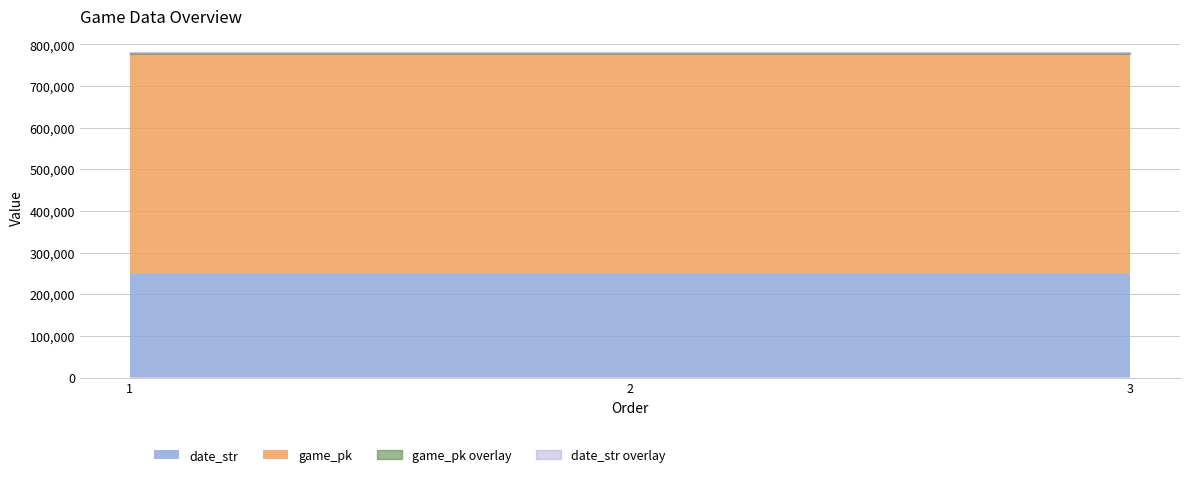

Where does the game_pk series first go above 777646?

3